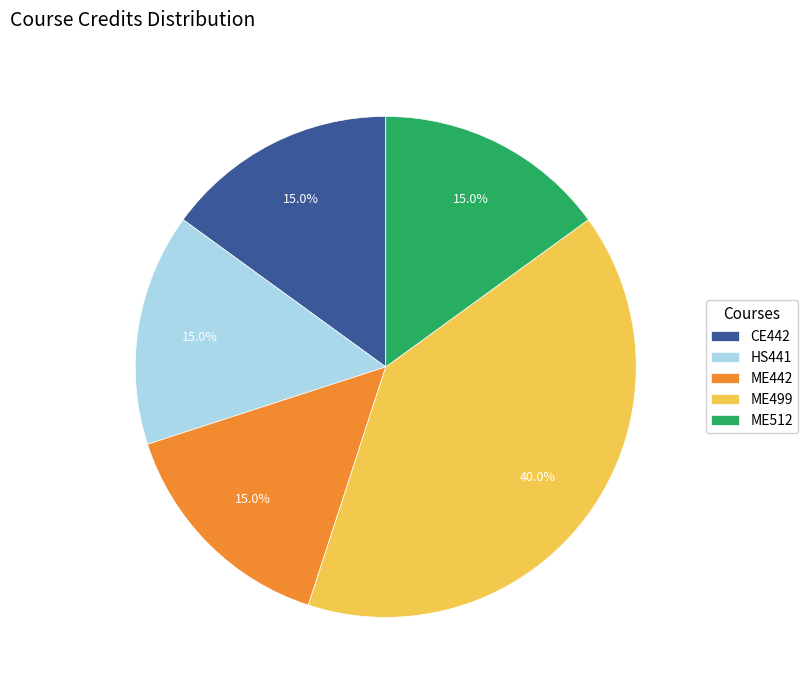

The ME442 slice represents 15% of the pie. True or false?

True